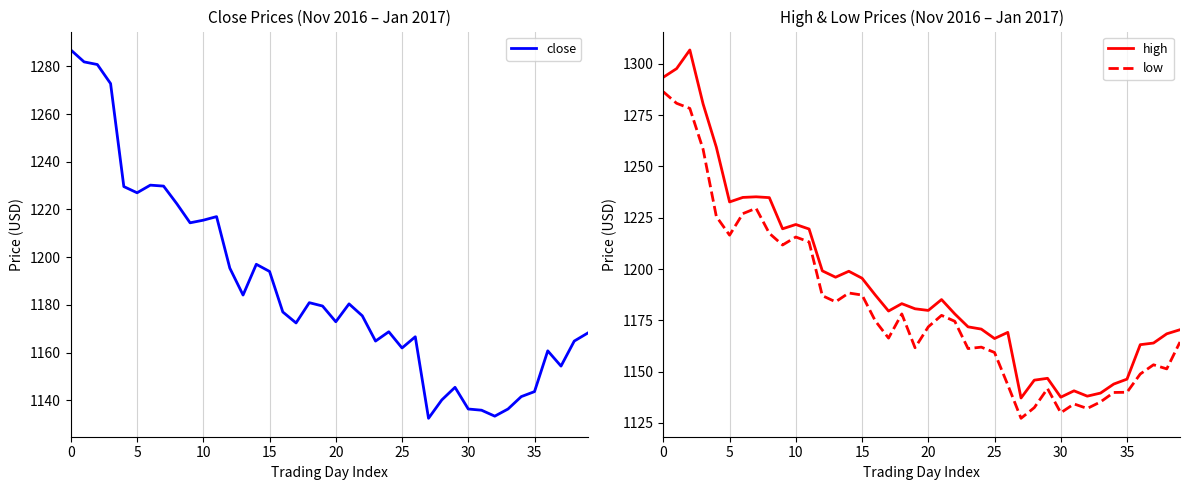

The value of low at 10 is 2161.8. True or false?

False